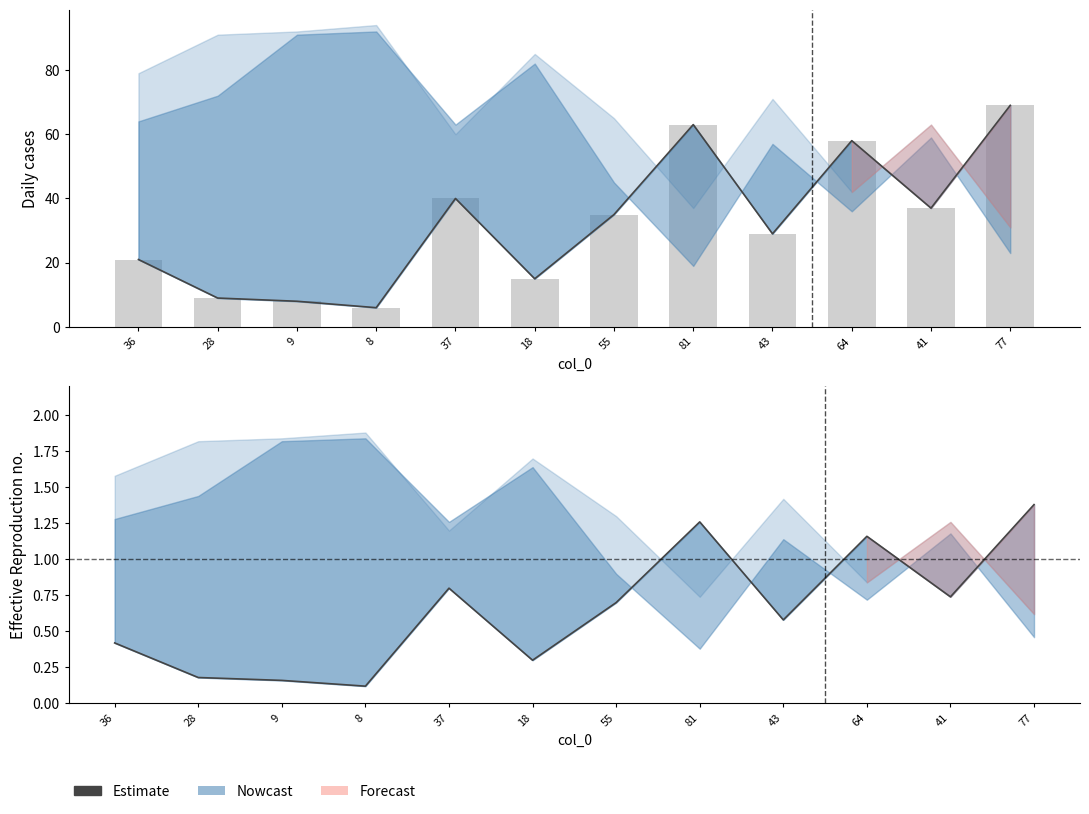

Which label corresponds to the largest value in the chart?

77